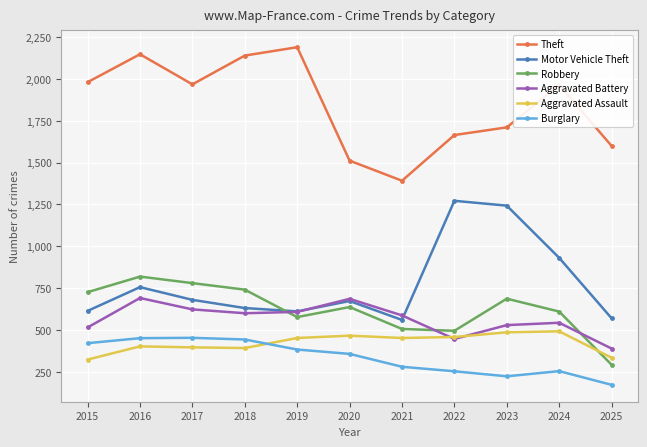

Which category has the lowest value in the Robbery series?

2025